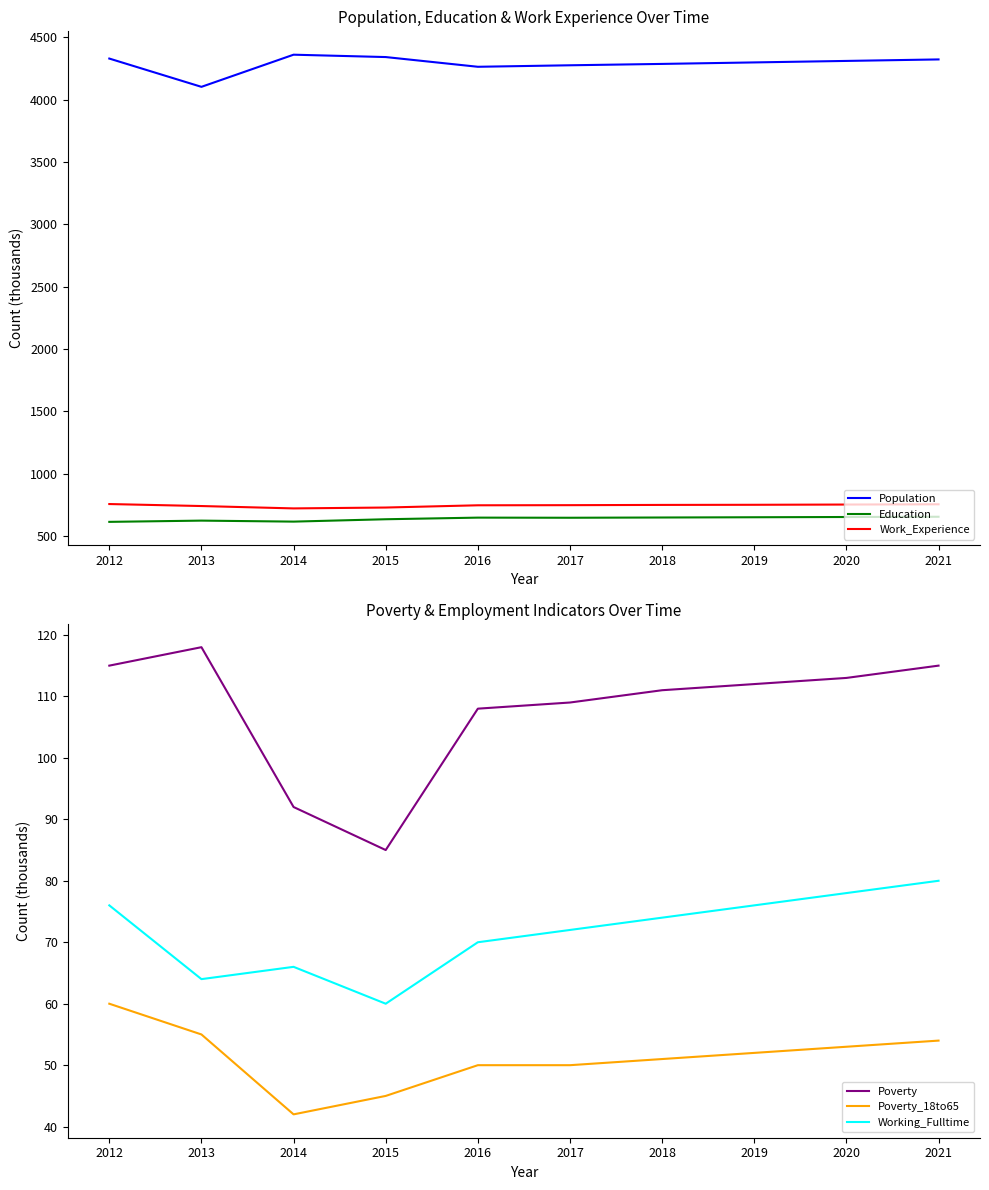

True or false: Work_Experience has more than 1 interior local peaks.

False